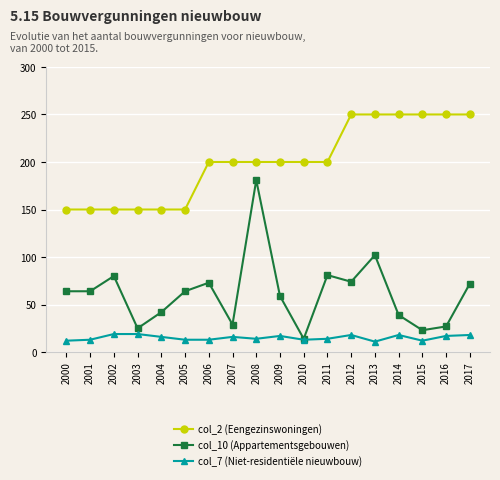

Is the value of col_2 (Eengezinswoningen) at 2010 greater than the value of col_10 (Appartementsgebouwen) at 2015?

Yes